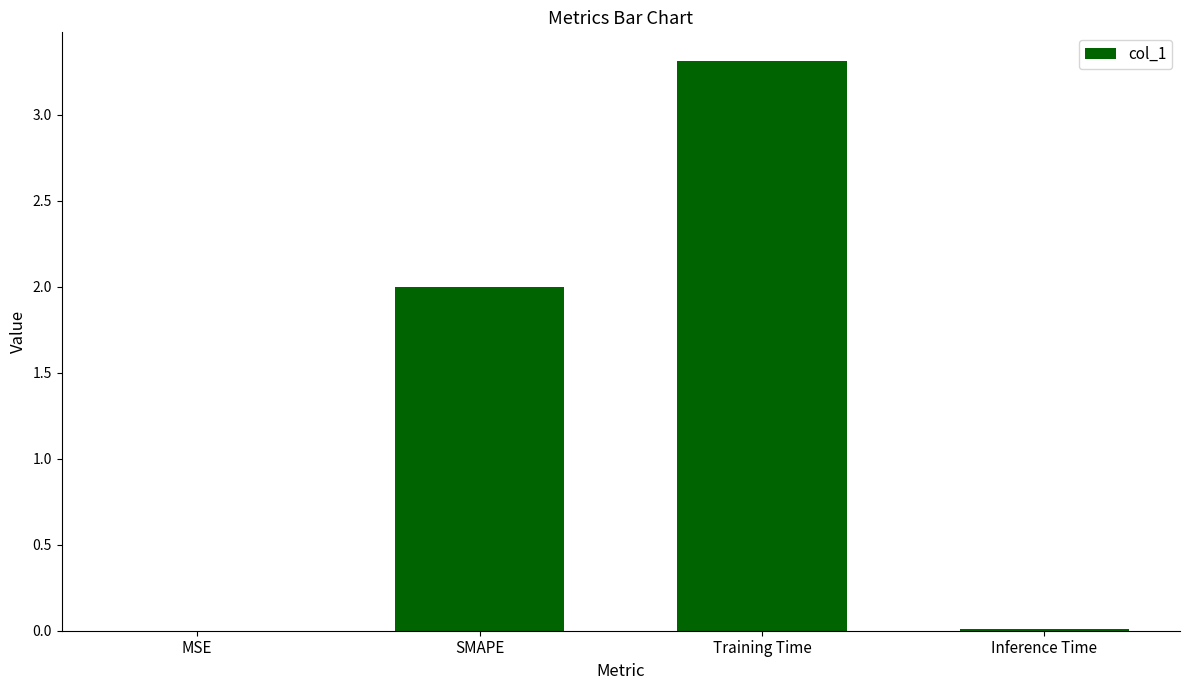

What is the approximate value at Training Time?

3.3